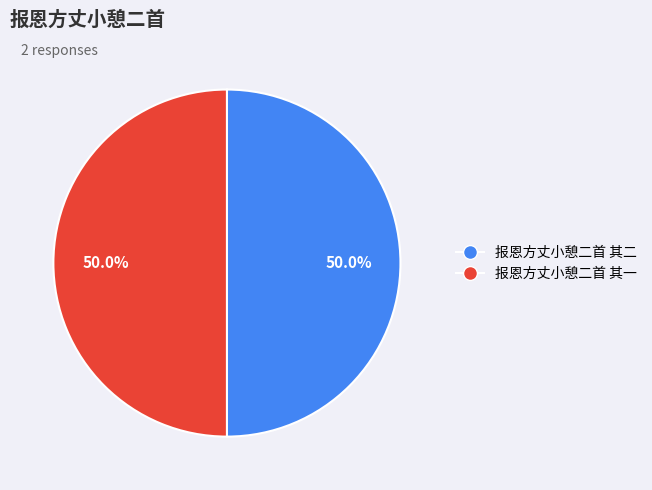

What is the total percentage of 报恩方丈小憩二首 其二 and 报恩方丈小憩二首 其一?

100.0%